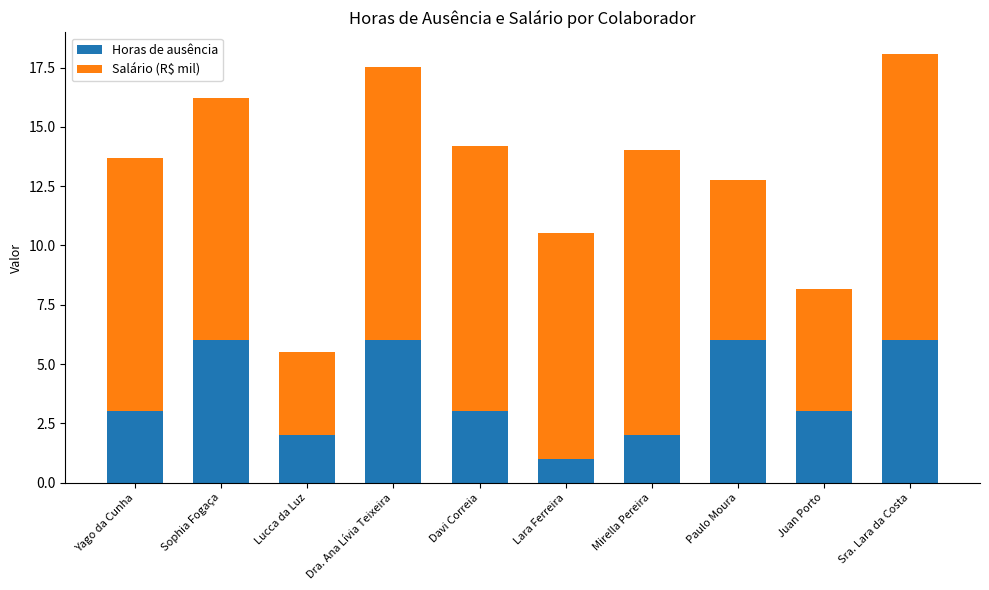

What is the highest value of the Horas de ausência series?

6.0